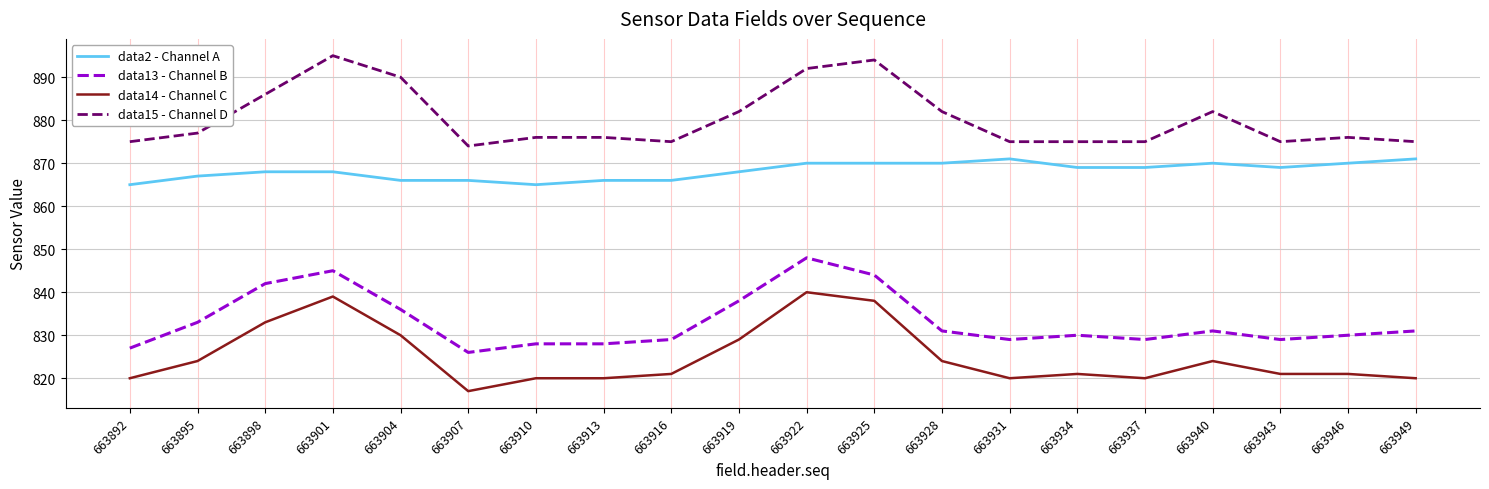

Which series has the largest total across all categories?

data15 - Channel D